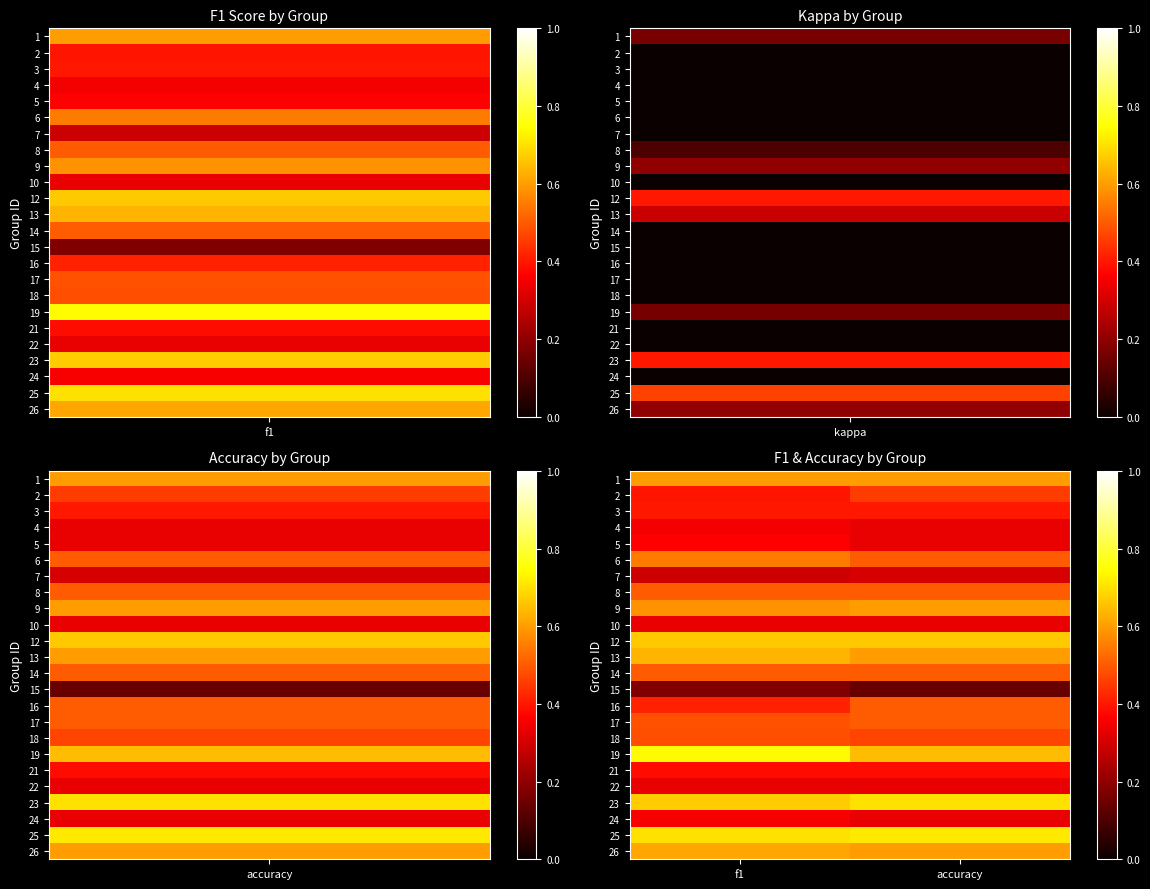

Reading left to right, transcribe all the data shown in this chart.

1: f1=0.6	accuracy=0.6
2: f1=0.4	accuracy=0.5
3: f1=0.4	accuracy=0.4
4: f1=0.4	accuracy=0.3
5: f1=0.4	accuracy=0.3
6: f1=0.5	accuracy=0.5
7: f1=0.3	accuracy=0.3
8: f1=0.5	accuracy=0.5
9: f1=0.6	accuracy=0.6
10: f1=0.3	accuracy=0.3
12: f1=0.7	accuracy=0.7
13: f1=0.6	accuracy=0.6
14: f1=0.5	accuracy=0.5
15: f1=0.2	accuracy=0.1
16: f1=0.4	accuracy=0.5
17: f1=0.5	accuracy=0.5
18: f1=0.5	accuracy=0.5
19: f1=0.7	accuracy=0.6
21: f1=0.4	accuracy=0.4
22: f1=0.3	accuracy=0.3
23: f1=0.7	accuracy=0.7
24: f1=0.4	accuracy=0.3
25: f1=0.7	accuracy=0.7
26: f1=0.6	accuracy=0.6